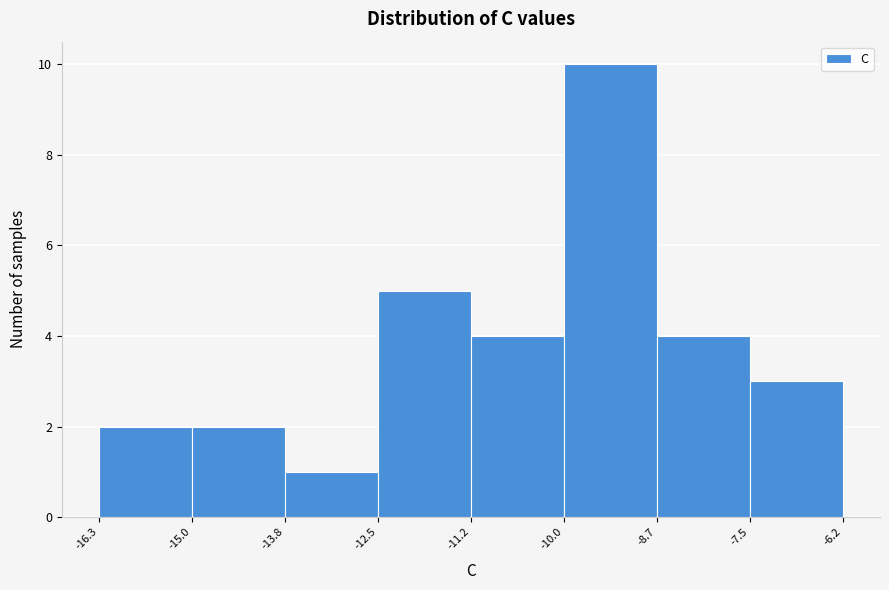

Reading left to right, list every bar in this chart as the range it spans on the x-axis followed by its height. The values are not printed on the chart, so give them approximately, as read against the axis.

-16.3 to -15.0: 2
-15.0 to -13.8: 2
-13.8 to -12.5: 1
-12.5 to -11.2: 5
-11.2 to -10.0: 4
-10.0 to -8.7: 10
-8.7 to -7.5: 4
-7.5 to -6.2: 3